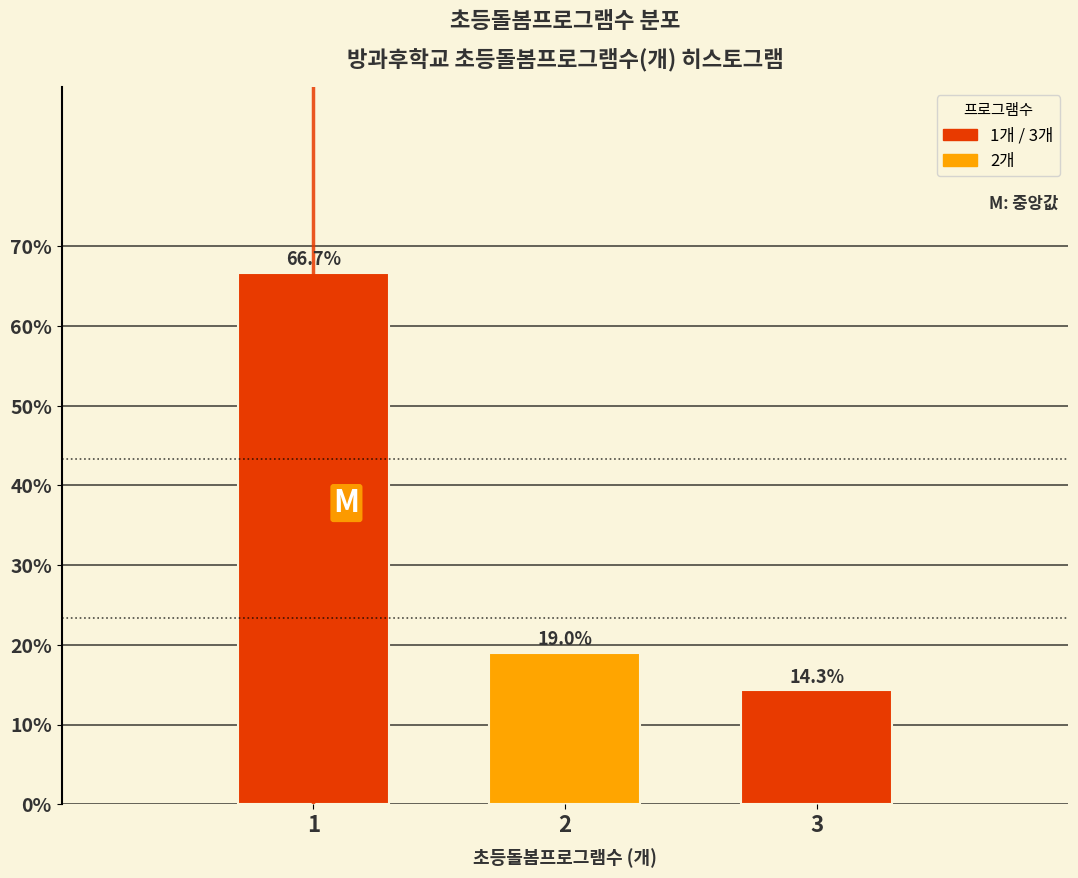

Reading left to right, what are all the values shown in this chart?

66.7	19.0	14.3